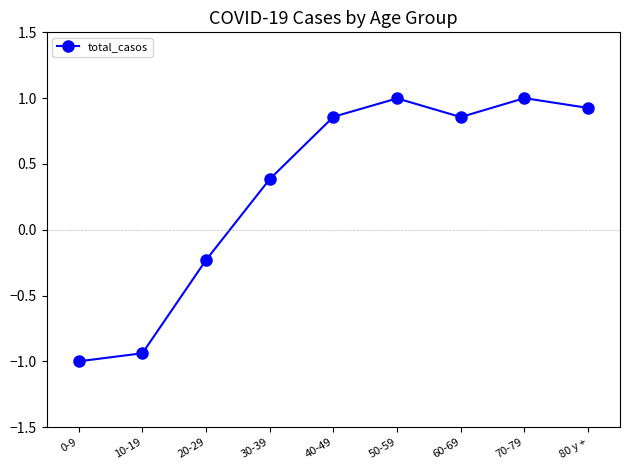

What is the sum of the values at 40-49 and 0-9?

-0.1